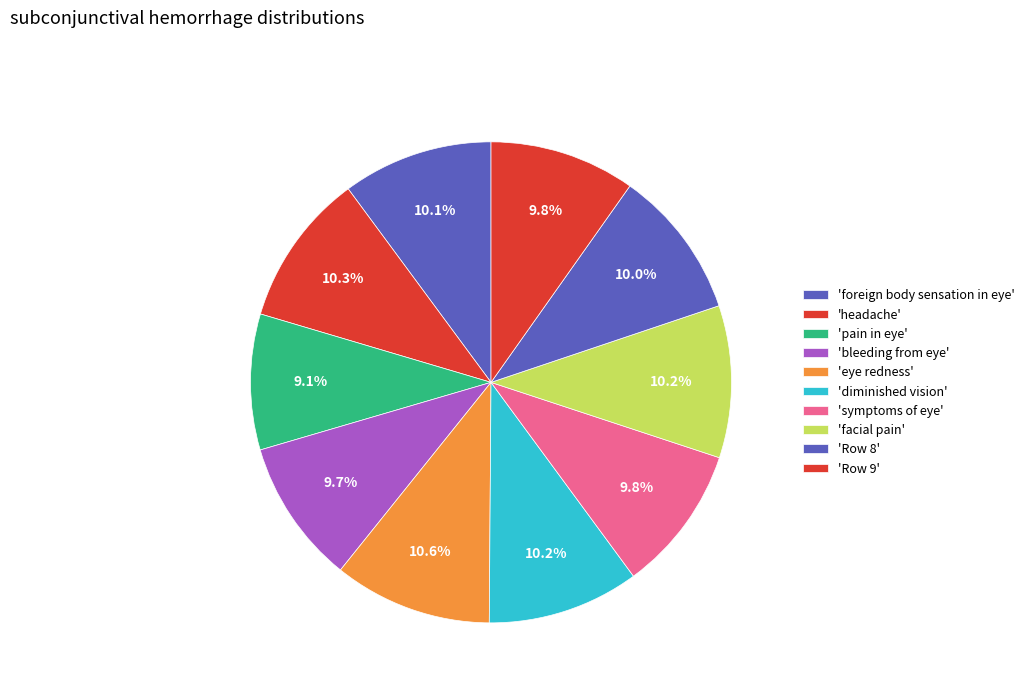

Count the number of slices in the pie.

10